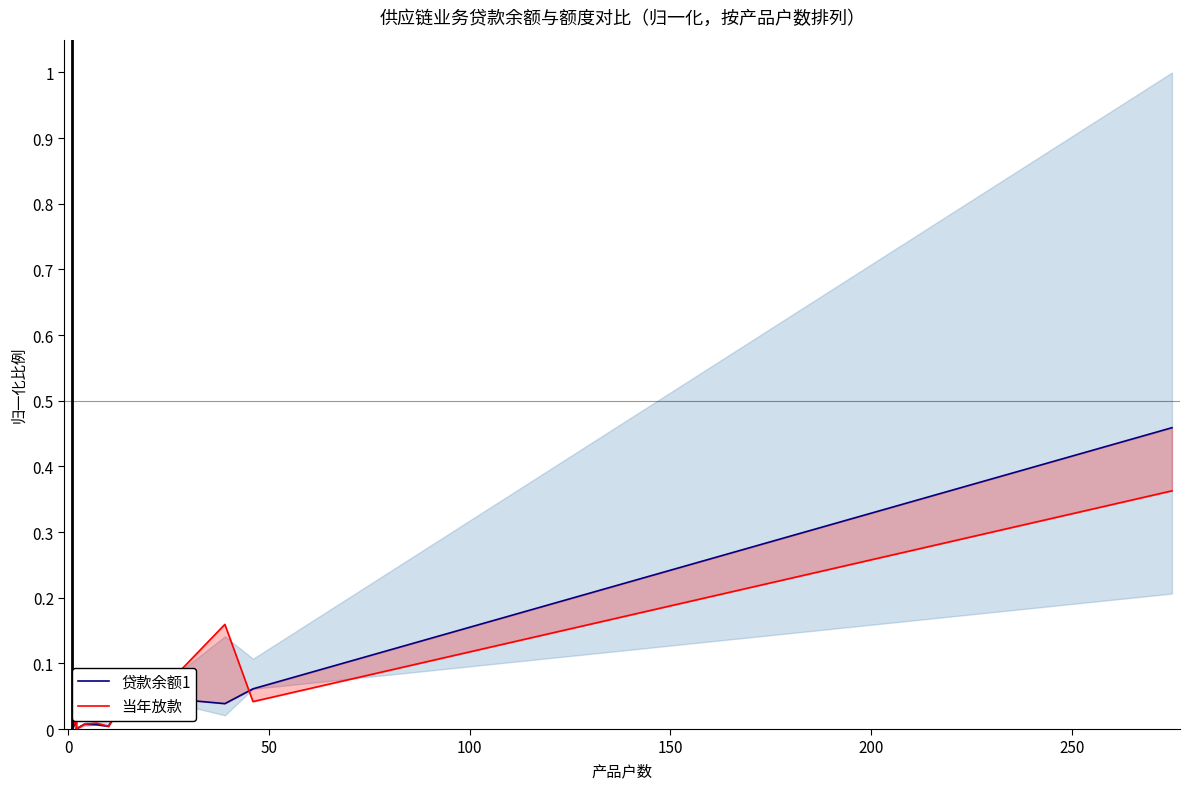

In 当年放款, how many points are higher than both neighbors (excluding endpoints)?

3